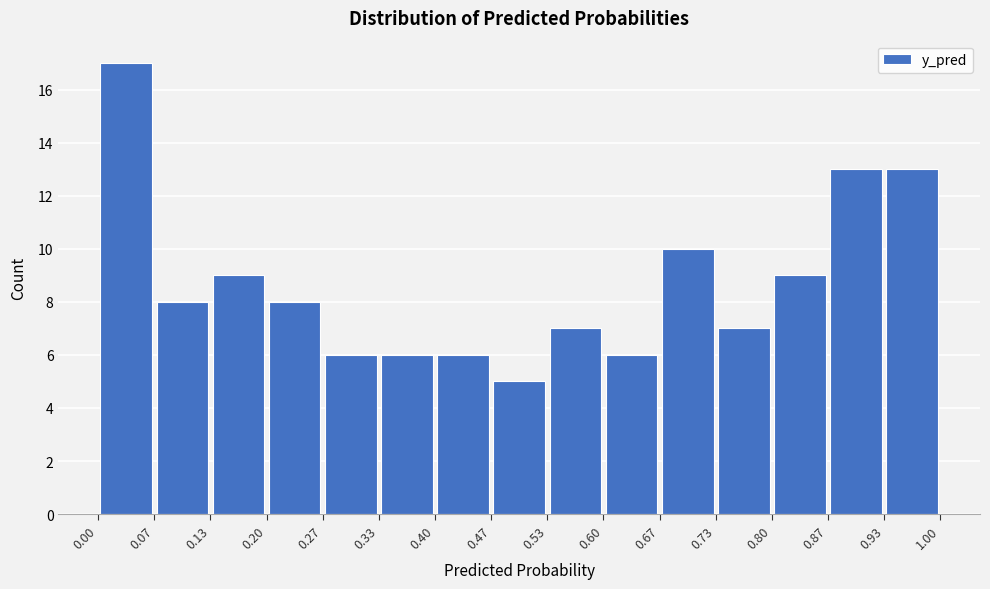

Over which range of the x-axis is the bar tallest?

0.00 to 0.07